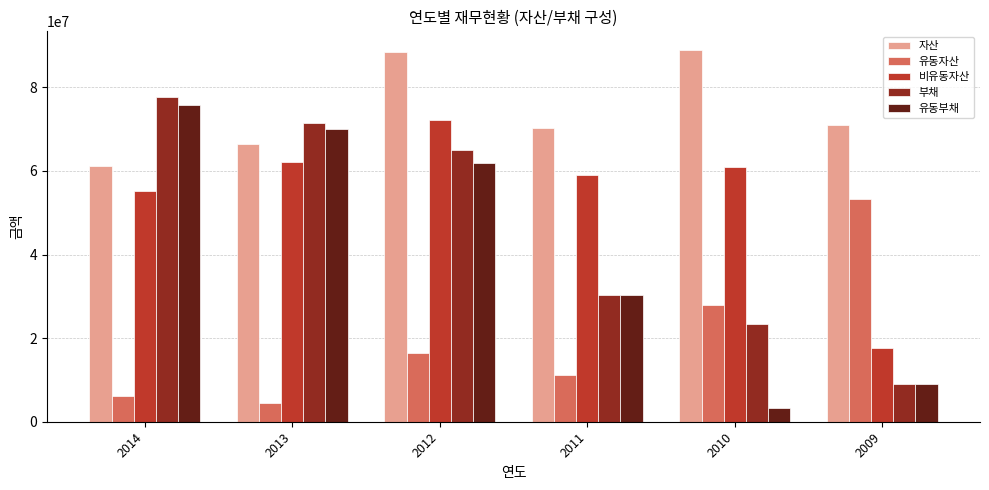

Which series changed the most between 2013 and 2009?

부채